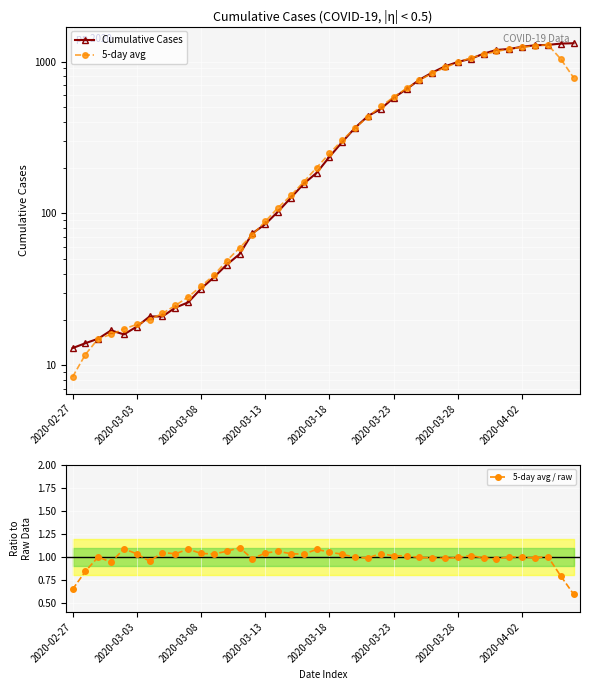

What are all the series names shown in the legend?

Cumulative Cases, 5-day avg, 5-day avg / raw